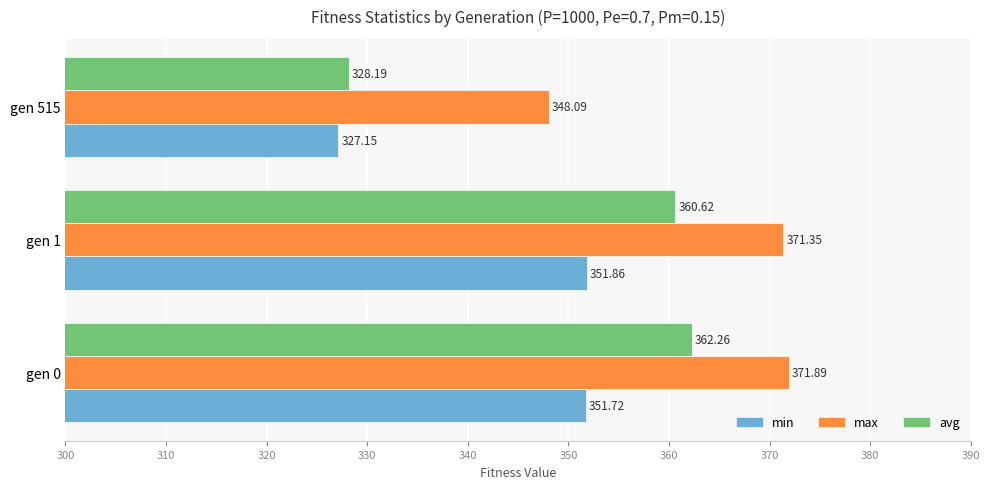

How many data points in max are less than 371?

1